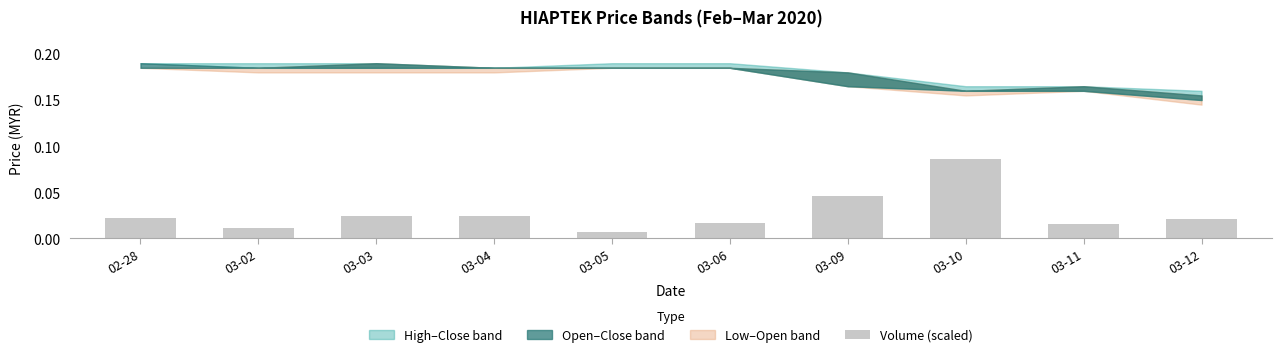

Which has a higher value, 03-06 or 03-05?

03-06